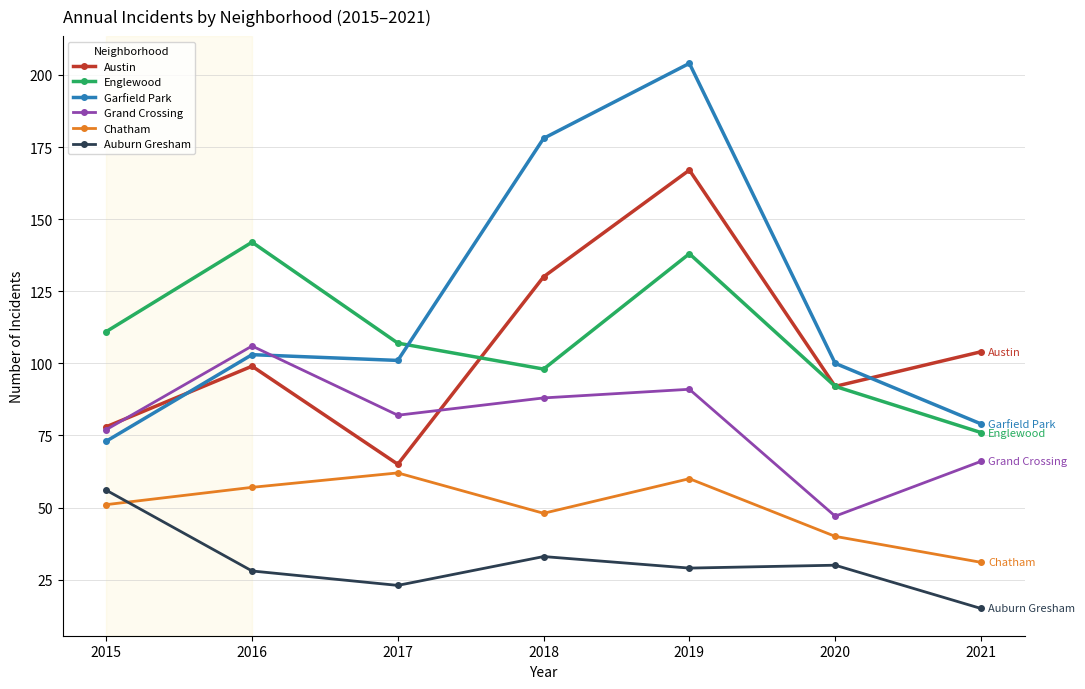

What is the value of the Austin point at the 3rd from the left?

65